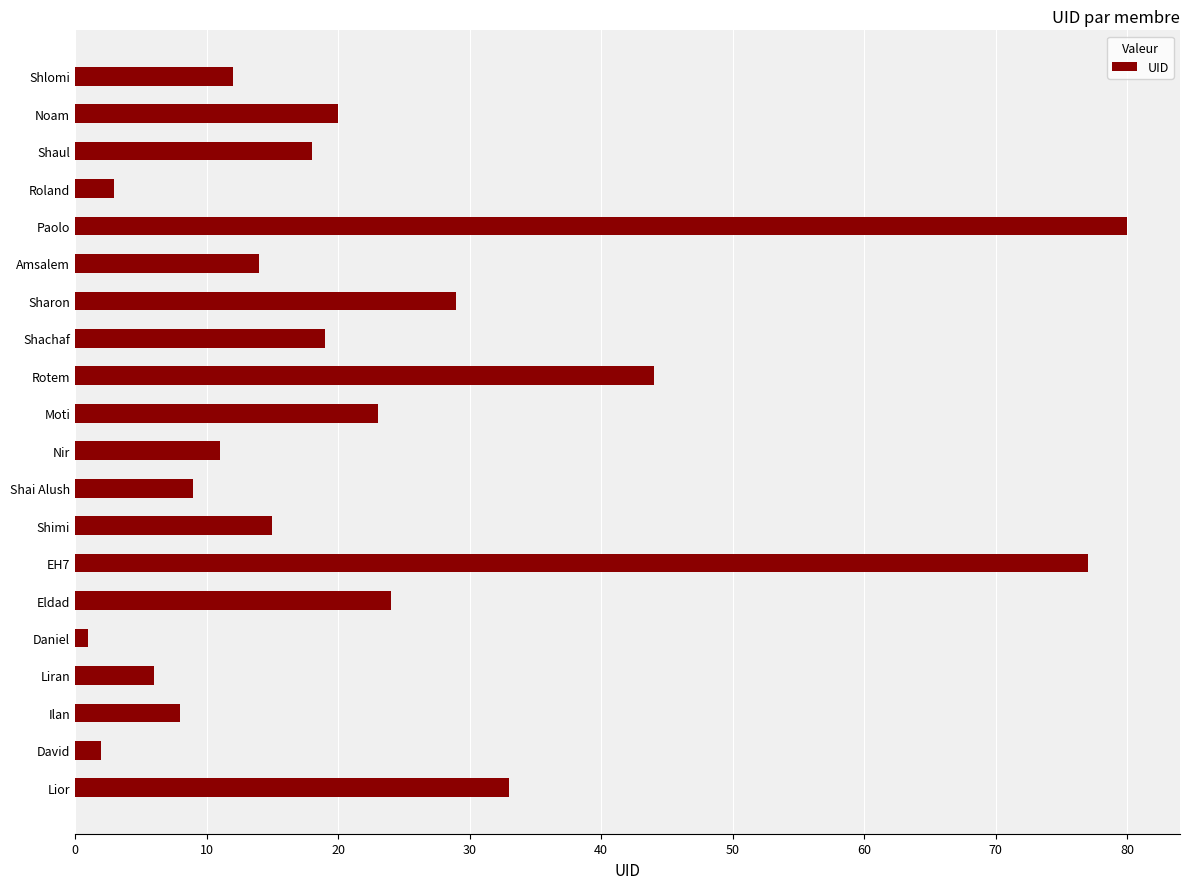

What is the greatest value displayed?

80